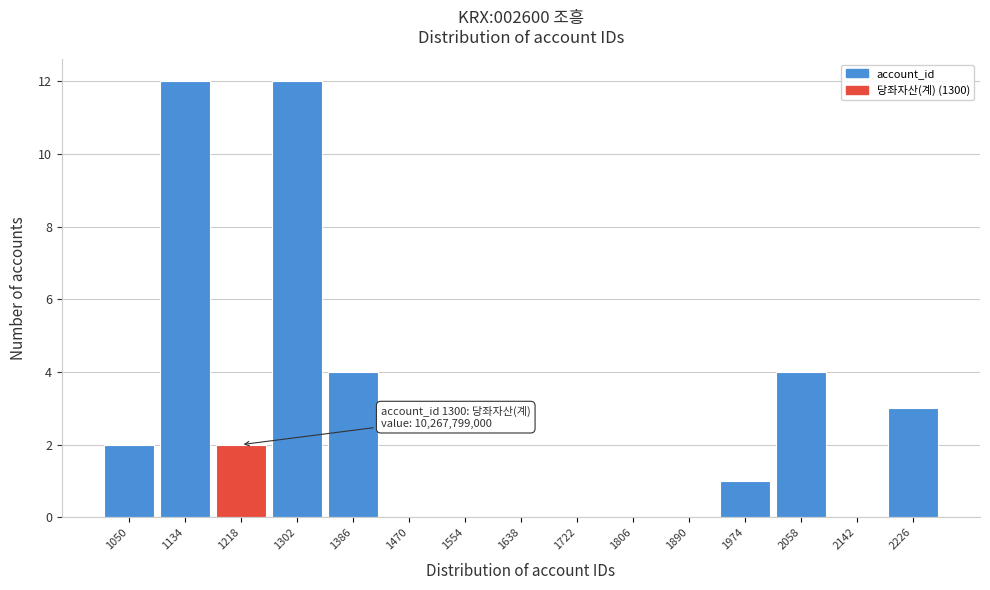

Reading left to right, extract all data points from this chart.

1050=2	1134=12	1218=2	1302=12	1386=4	1470=0	1554=0	1638=0	1722=0	1806=0	1890=0	1974=1	2058=4	2142=0	2226=3